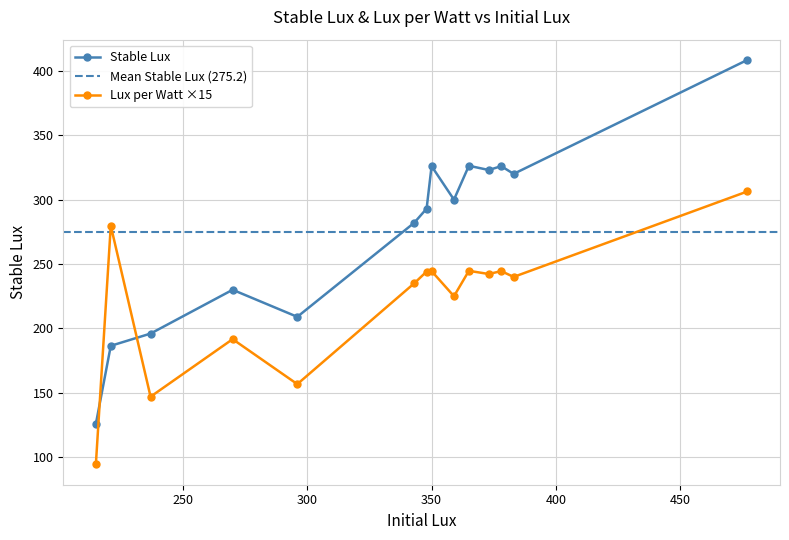

Is the value of Lux per Watt (lx/W) at Sample11 greater than the value of Stable Lux at Sample9?

No